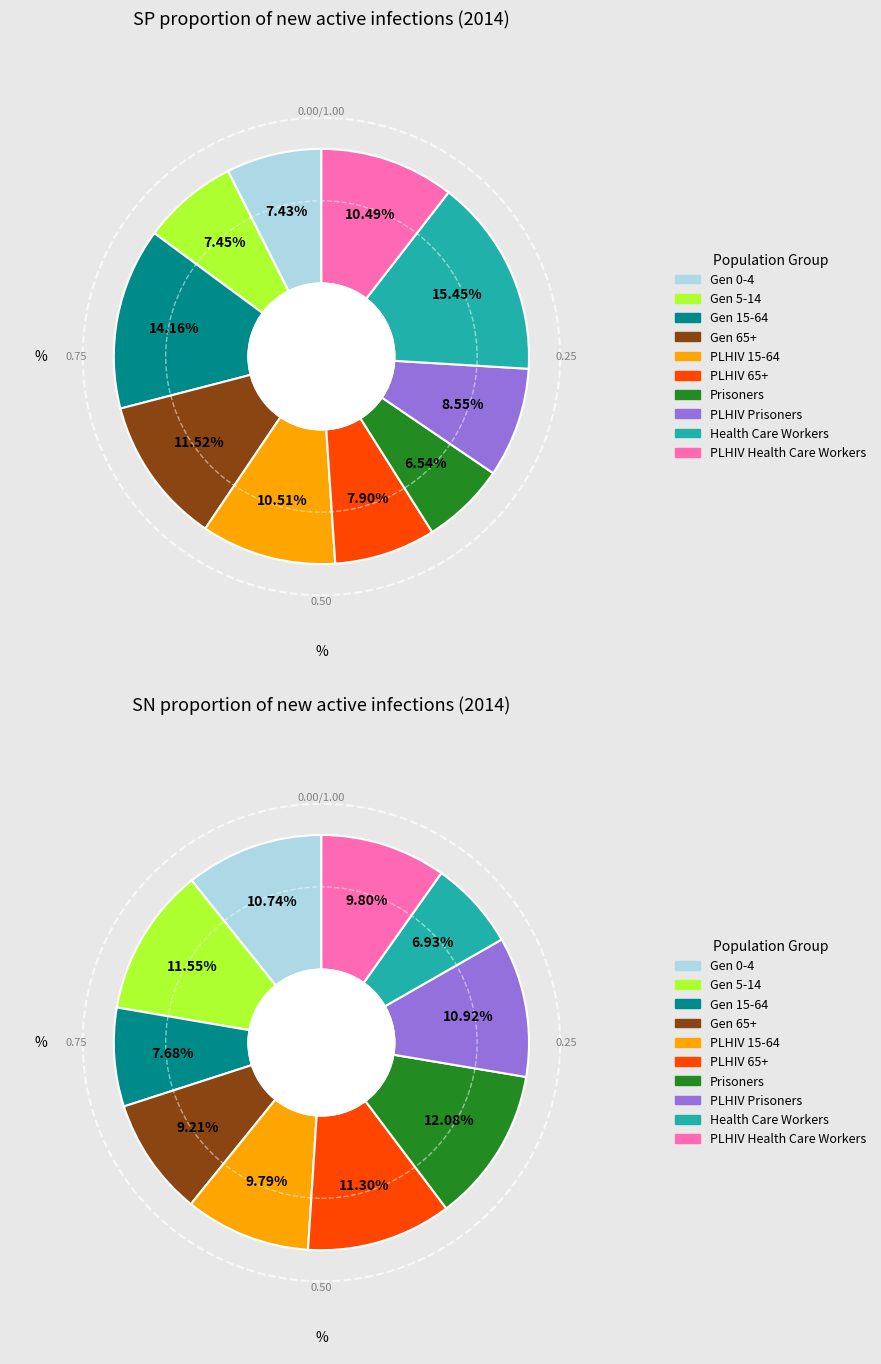

Count the number of slices in the pie.

10